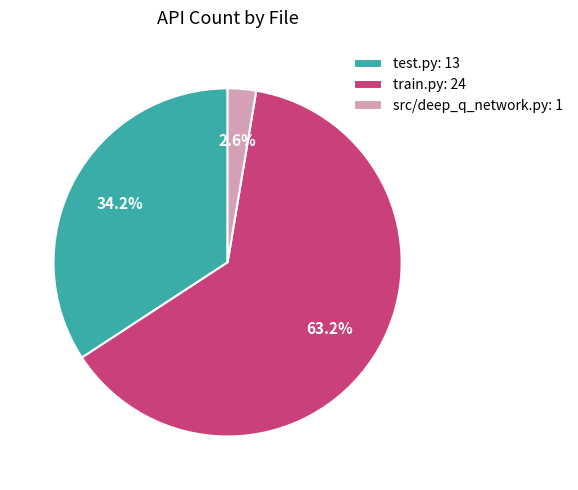

What percentage is the test.py slice, to the nearest percent?

34%